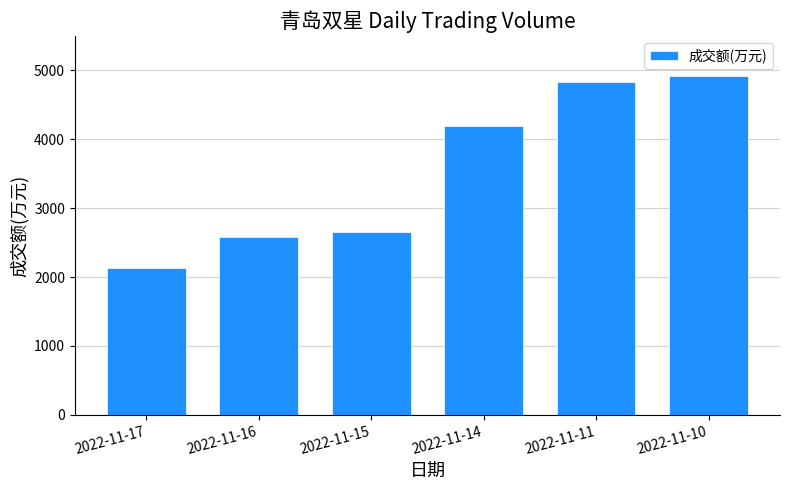

What is the change in value from 2022-11-17 to 2022-11-15?

+528